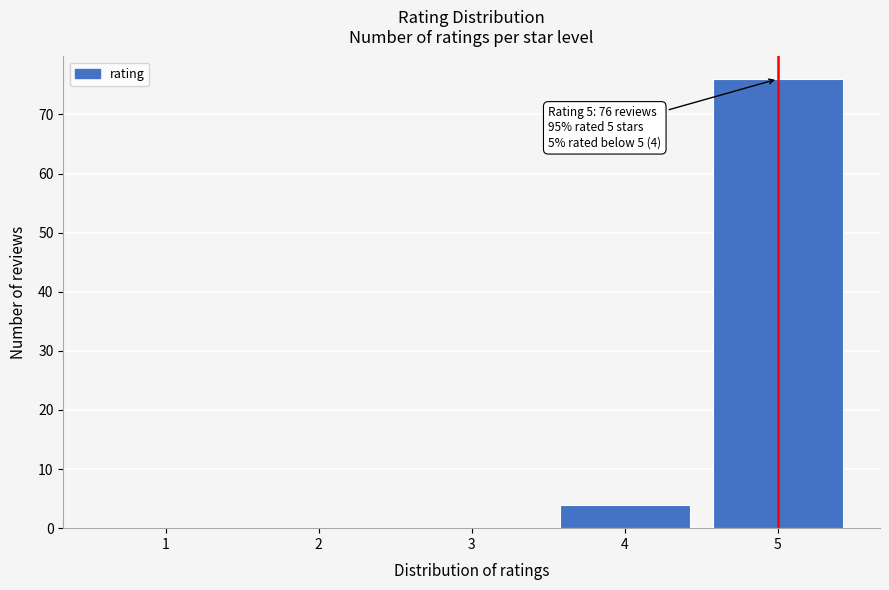

Reading left to right, what are all the values shown in this chart?

1=0	2=0	3=0	4=4	5=76